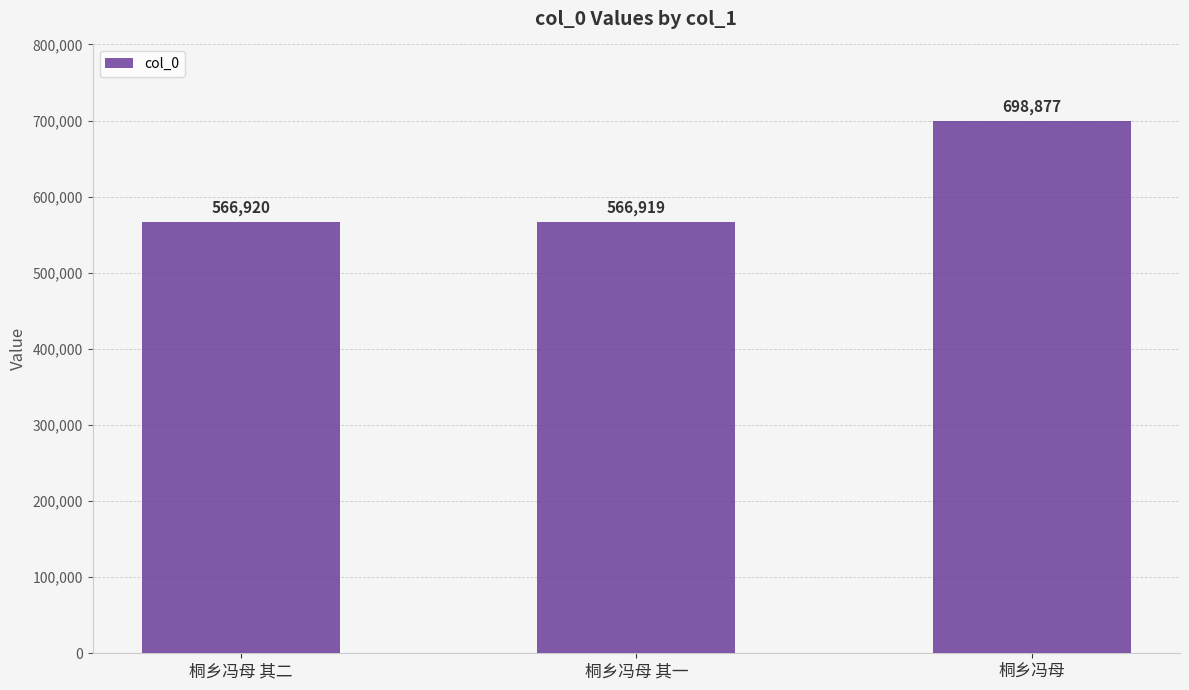

What is the value of the 1st bar from the left?

566920